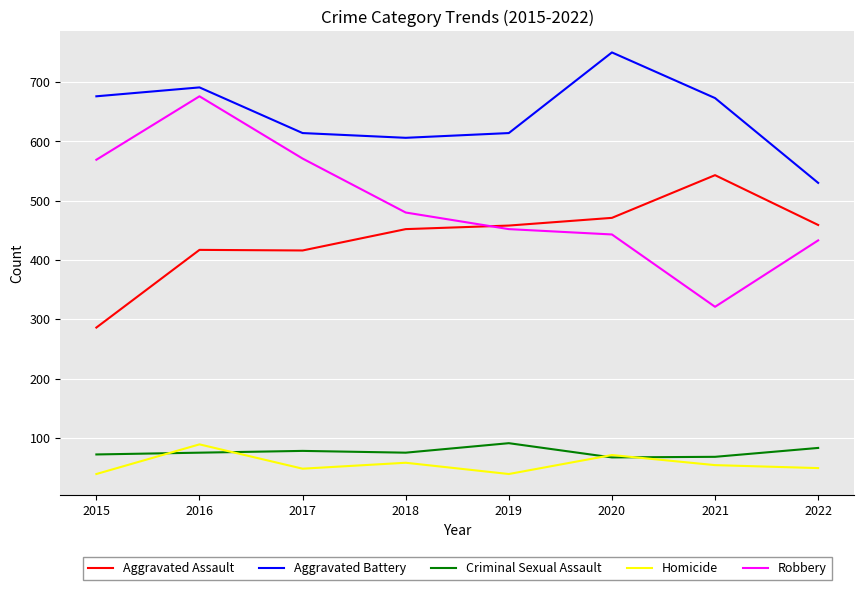

Is it true that Aggravated Assault equals 611 at 2016?

False